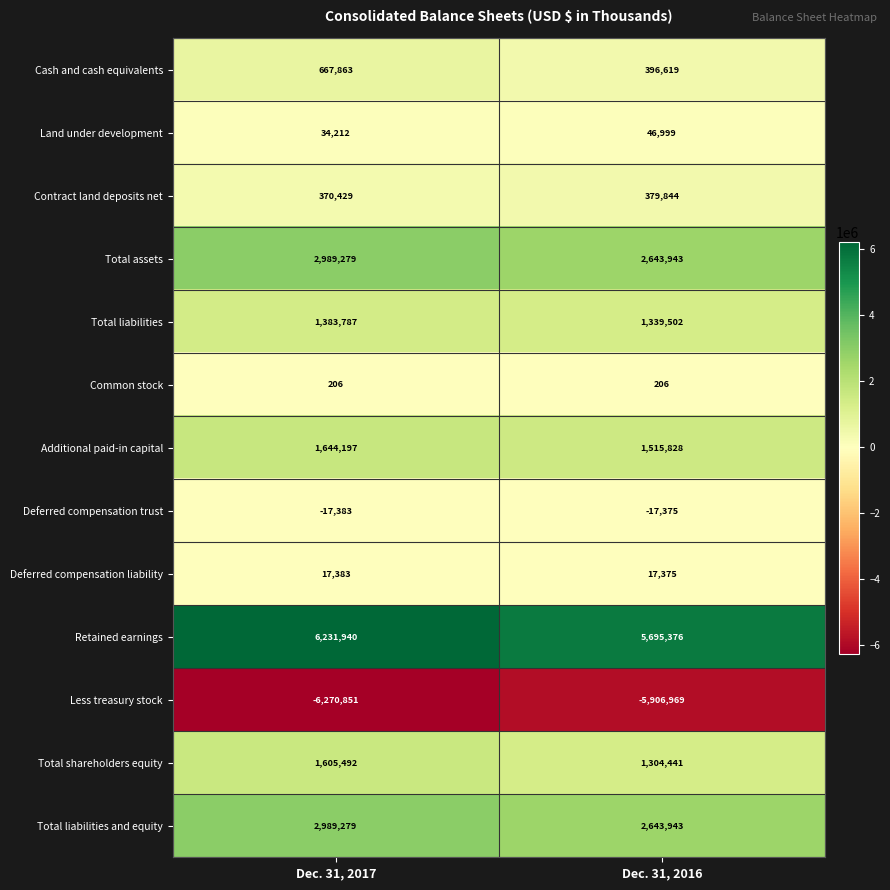

What is the difference between the highest and lowest values at Dec. 31, 2016?

11602345